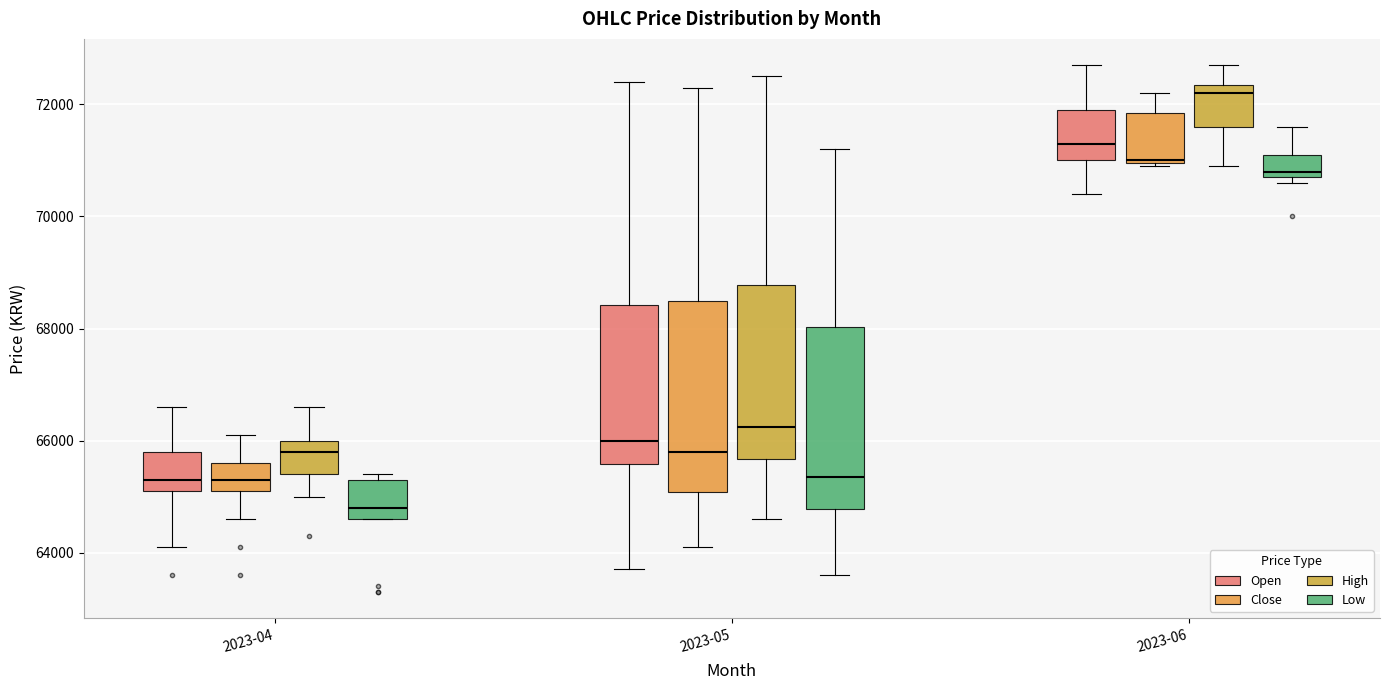

Reading left to right, transcribe this box plot: for each box, give where its median line is, the range the box spans, and where its two whiskers end, as read against the y-axis. The values are not printed on the chart, so give them approximately, as read against the axis.

2023-04 (Open): median 65400, box 65200 to 65800, whiskers 64200 to 66600
2023-04 (Close): median 65400, box 65200 to 65600, whiskers 64600 to 66200
2023-04 (High): median 65800, box 65400 to 66000, whiskers 65000 to 66600
2023-04 (Low): median 64800, box 64600 to 65400, whiskers 64600 to 65400 (just above the box's upper edge)
2023-05 (Open): median 66000, box 65600 to 68400, whiskers 63800 to 72400
2023-05 (Close): median 65800, box 65000 to 68600, whiskers 64200 to 72400
2023-05 (High): median 66200, box 65600 to 68800, whiskers 64600 to 72600
2023-05 (Low): median 65400, box 64800 to 68000, whiskers 63600 to 71200
2023-06 (Open): median 71400, box 71000 to 72000, whiskers 70400 to 72800
2023-06 (Close): median 71000, box 71000 to 71800, whiskers 71000 to 72200
2023-06 (High): median 72200, box 71600 to 72400, whiskers 71000 to 72800
2023-06 (Low): median 70800 (just above the box's lower edge), box 70800 to 71200, whiskers 70600 to 71600